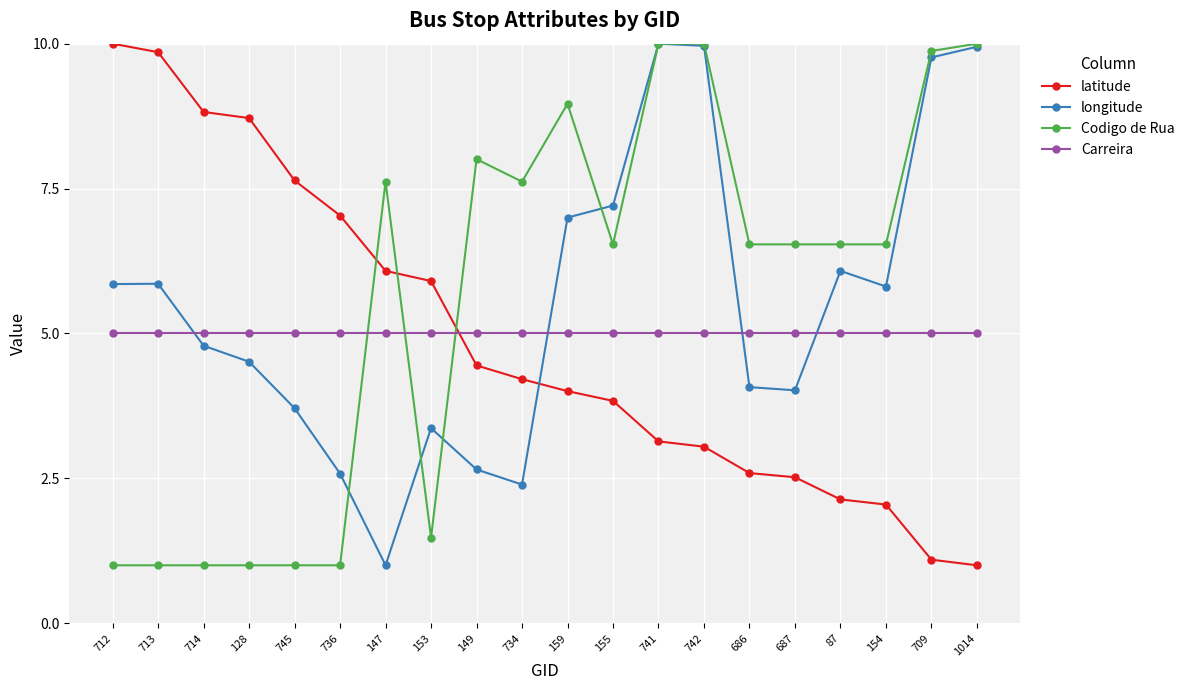

Which series changed the most between 734 and 159?

longitude